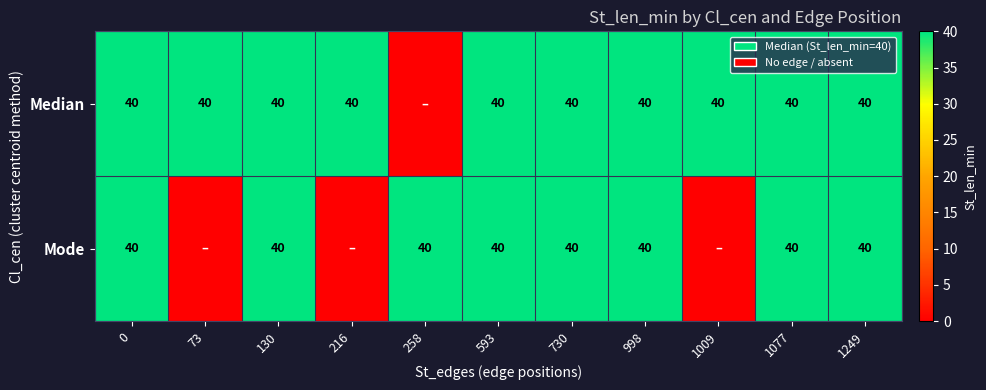

At how many categories does at least one series exceed 2?

11